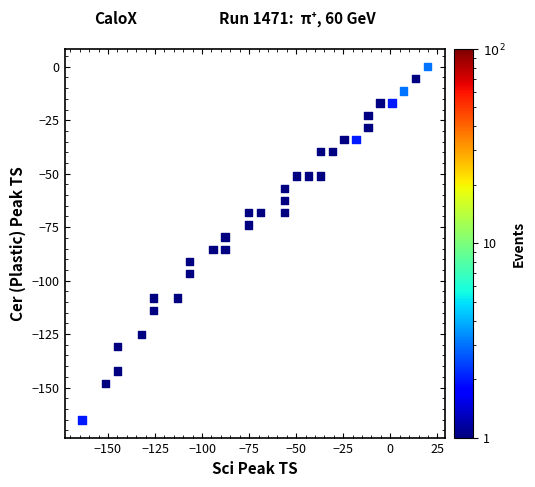

What is the range of X values (max minus min)?

183.7